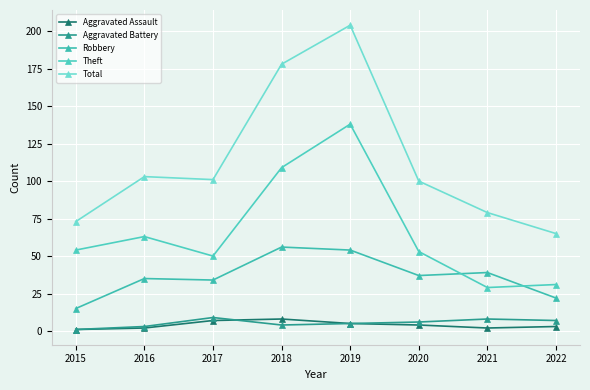

Reading left to right, list all the values displayed in this chart.

Aggravated Assault: 2015=1	2016=2	2017=7	2018=8	2019=5	2020=4	2021=2	2022=3
Aggravated Battery: 2015=1	2016=3	2017=9	2018=4	2019=5	2020=6	2021=8	2022=7
Robbery: 2015=15	2016=35	2017=34	2018=56	2019=54	2020=37	2021=39	2022=22
Theft: 2015=54	2016=63	2017=50	2018=109	2019=138	2020=53	2021=29	2022=31
Total: 2015=73	2016=103	2017=101	2018=178	2019=204	2020=100	2021=79	2022=65